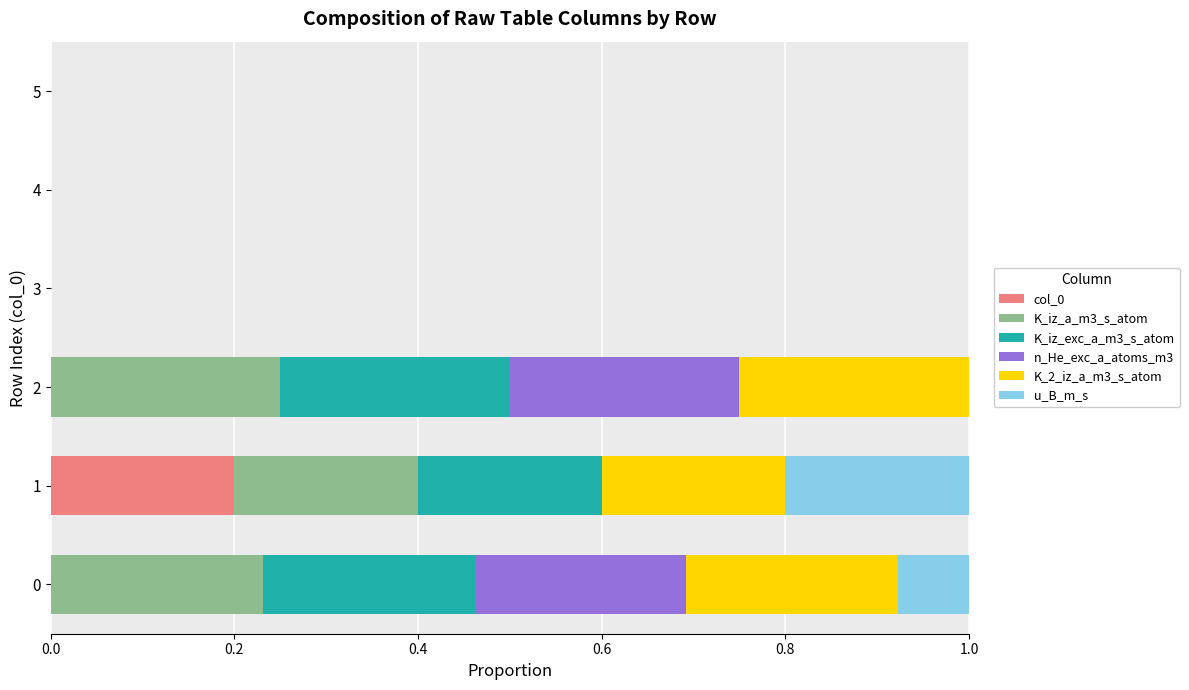

What are all the series names shown in the legend?

col_0, K_iz_a_m3_s_atom, K_iz_exc_a_m3_s_atom, n_He_exc_a_atoms_m3, K_2_iz_a_m3_s_atom, u_B_m_s